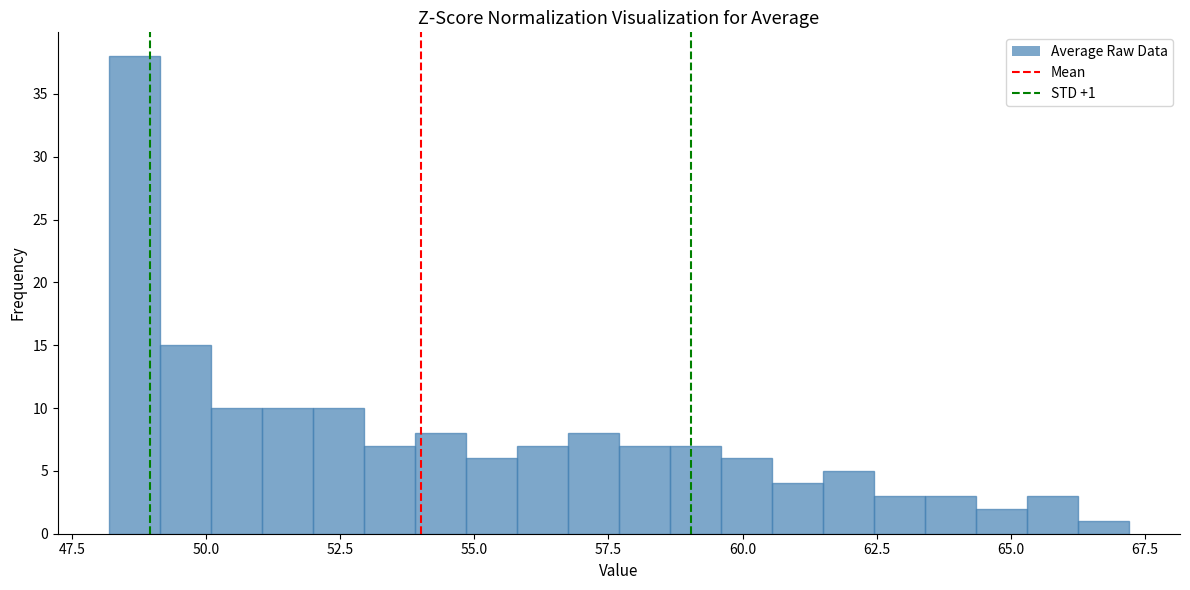

Read against the x-axis, roughly where is the centre of the tallest bar?

48.5